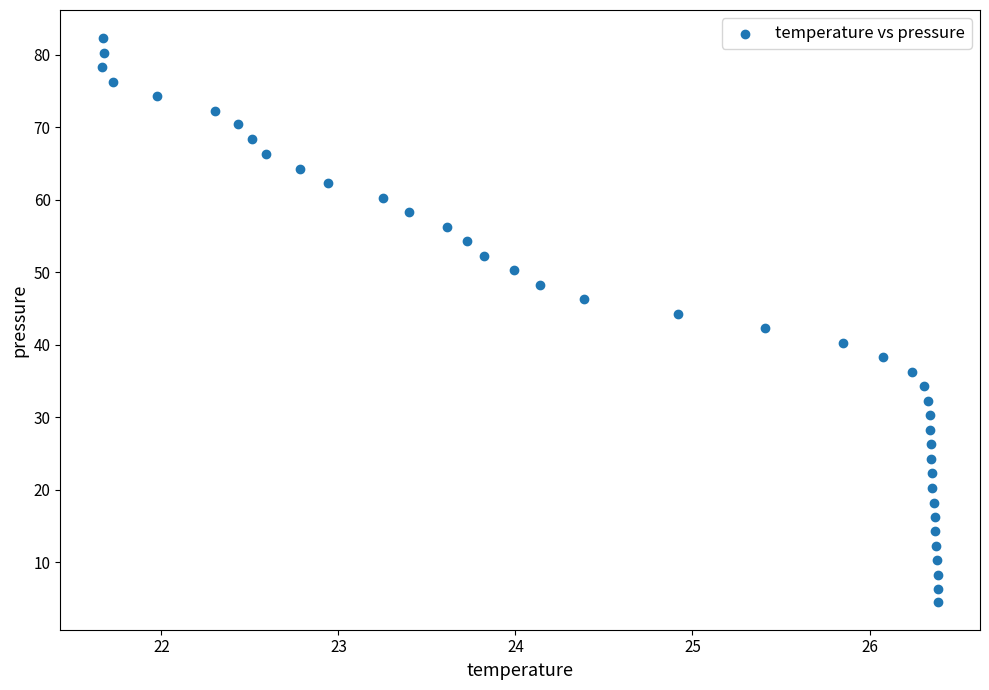

What is the range of Y values (max minus min)?

77.7